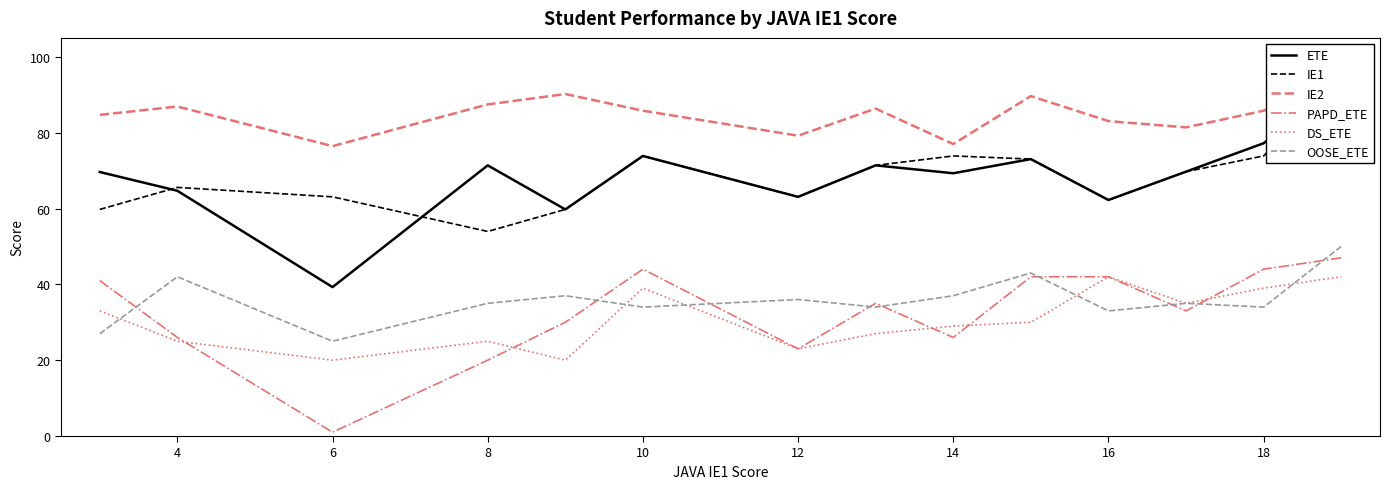

True or false: PAPD_ETE has a value of 71 at 10.

False